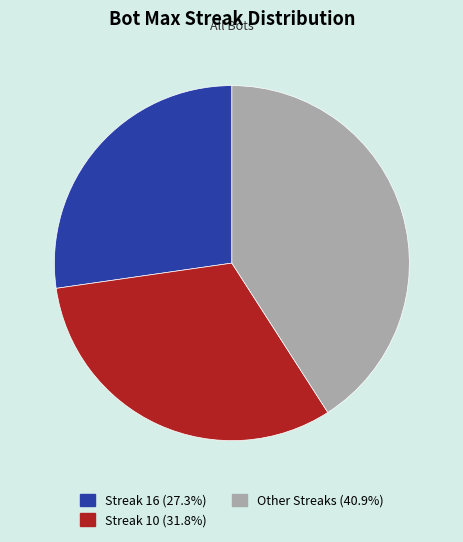

Does any single category account for the majority?

No